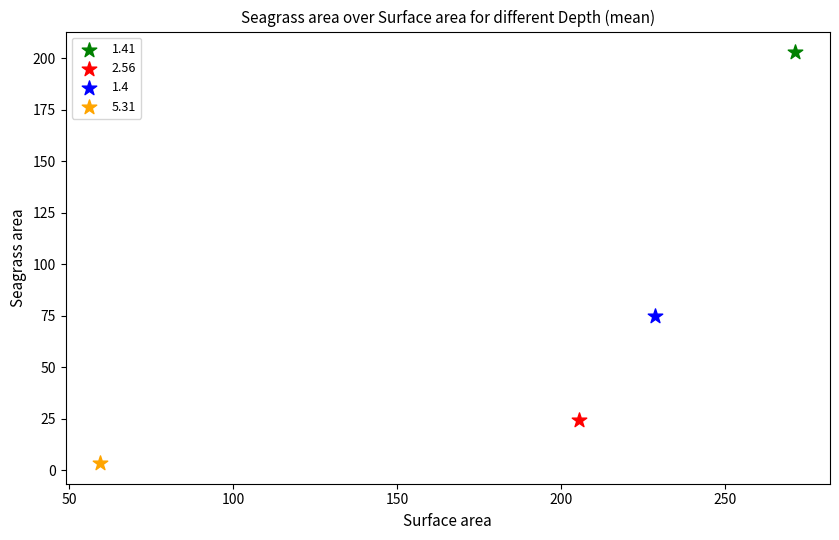

Which series contains the lowest Y value?

5.31